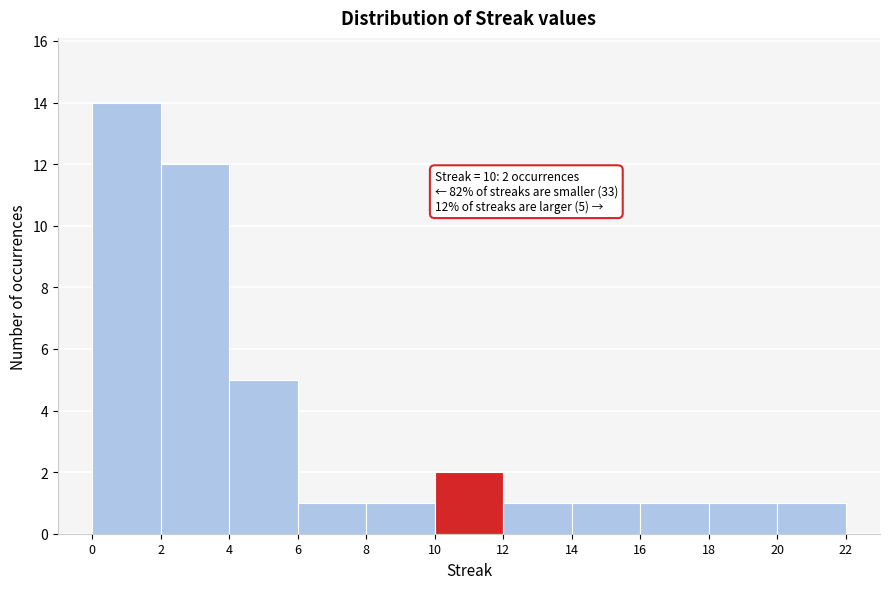

Which range on the x-axis has the tallest bar?

0 to 2